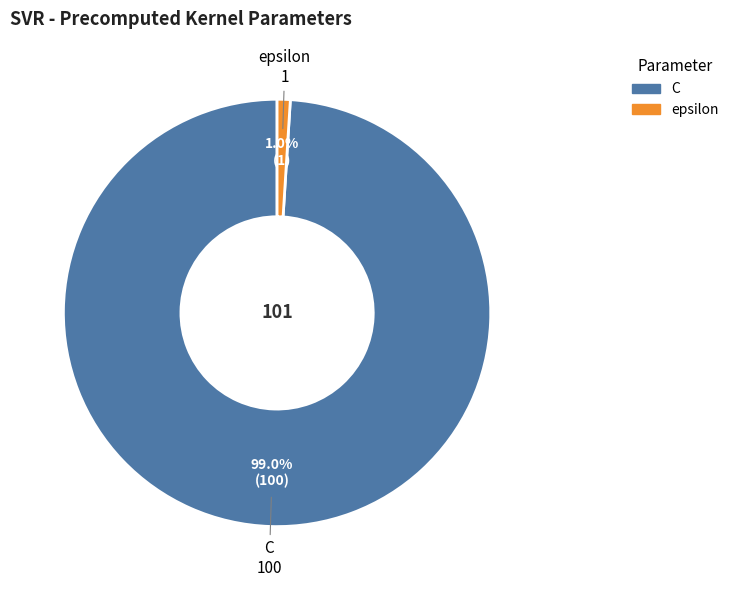

What percentage do epsilon and C together represent?

100.0%